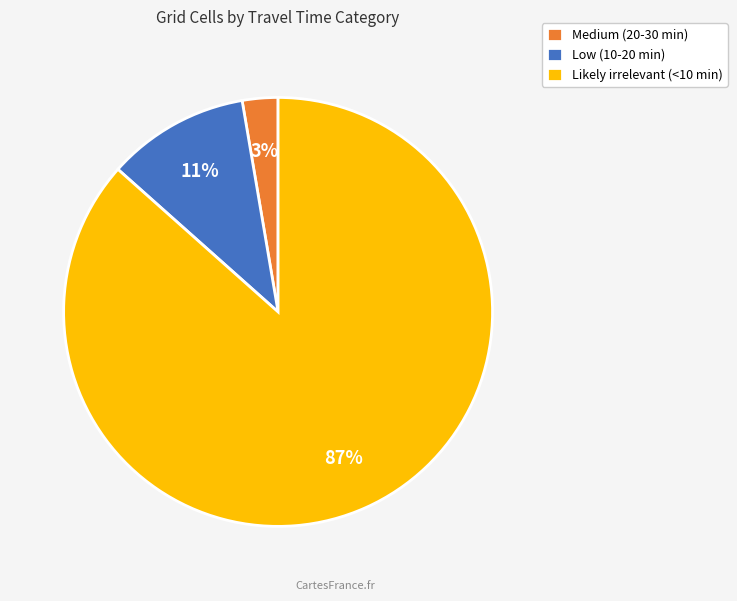

To the nearest percent, what percentage of the pie is Medium (20-30 min)?

3%